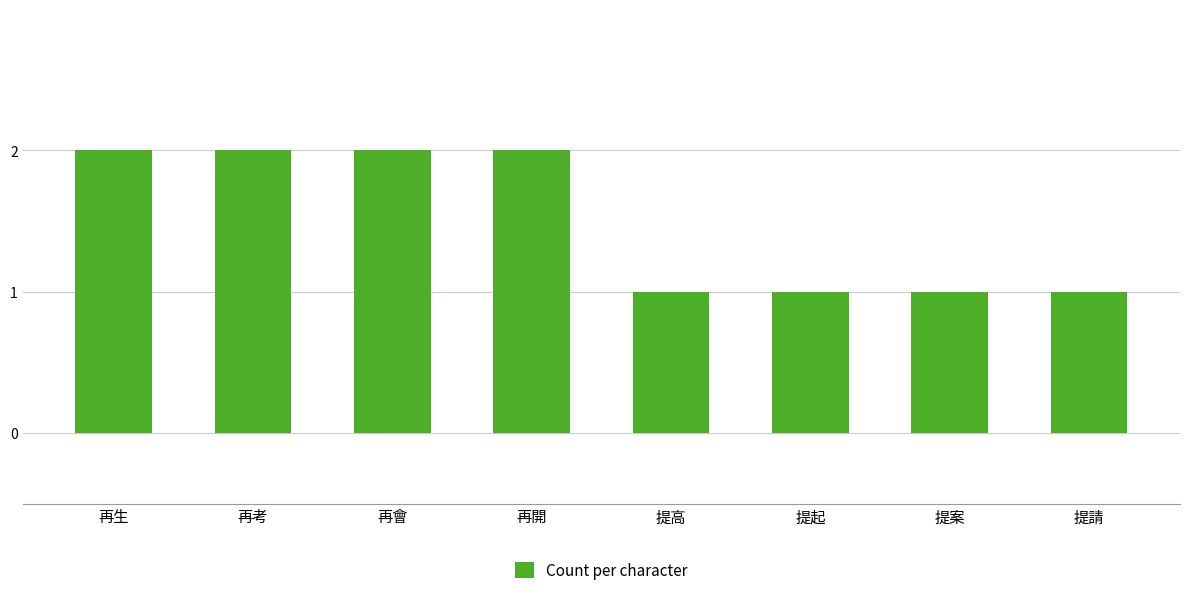

What is the difference between the maximum and second lowest values?

1